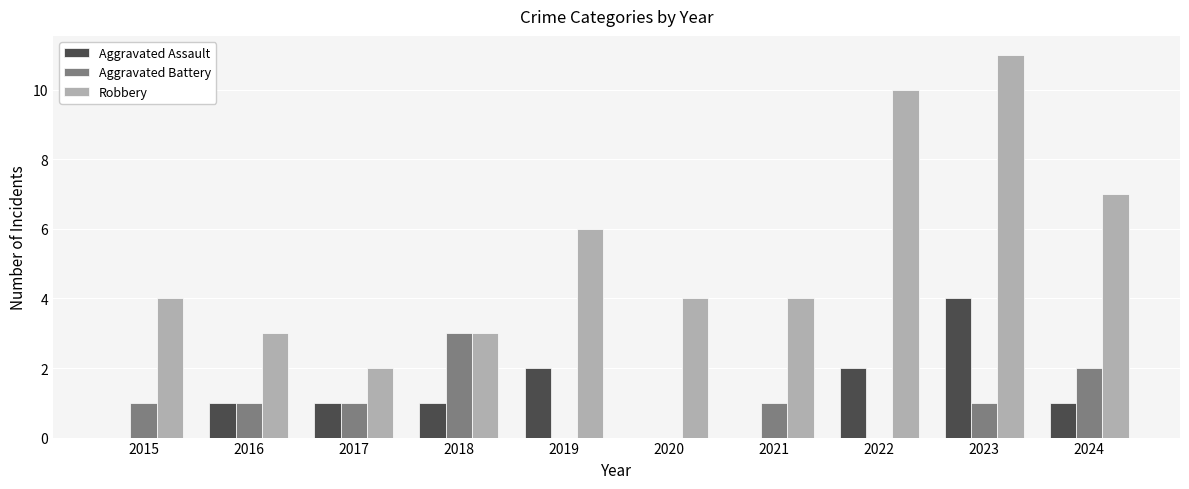

What is the greatest value displayed?

11